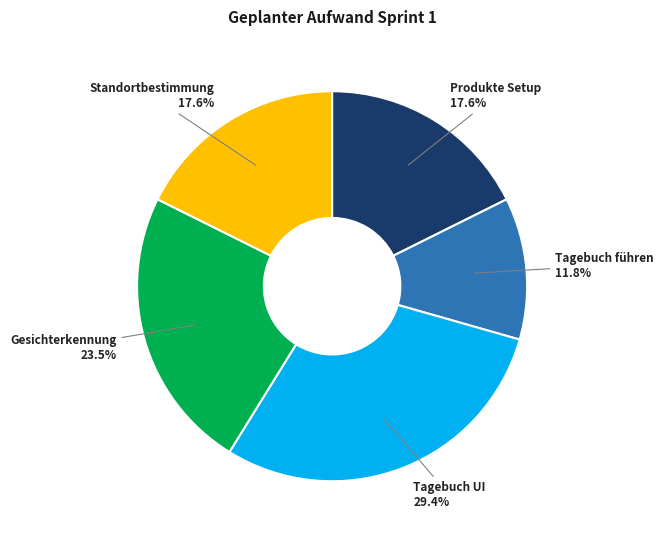

Between Produkte Setup and Tagebuch führen, which is larger?

Produkte Setup